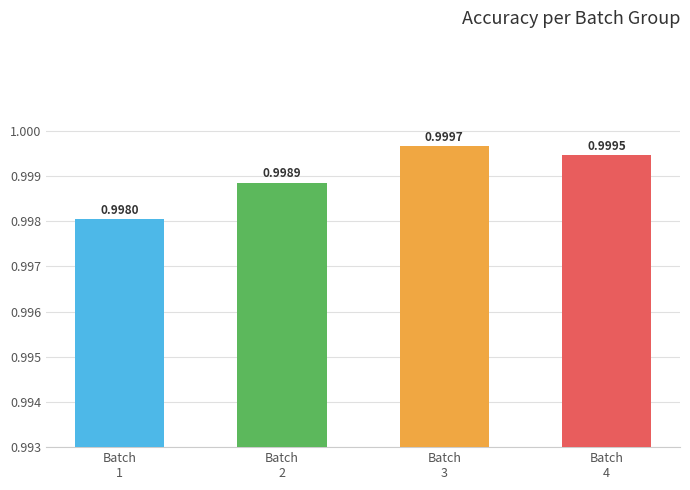

At which category does the chart reach its peak across all series?

Batch
3